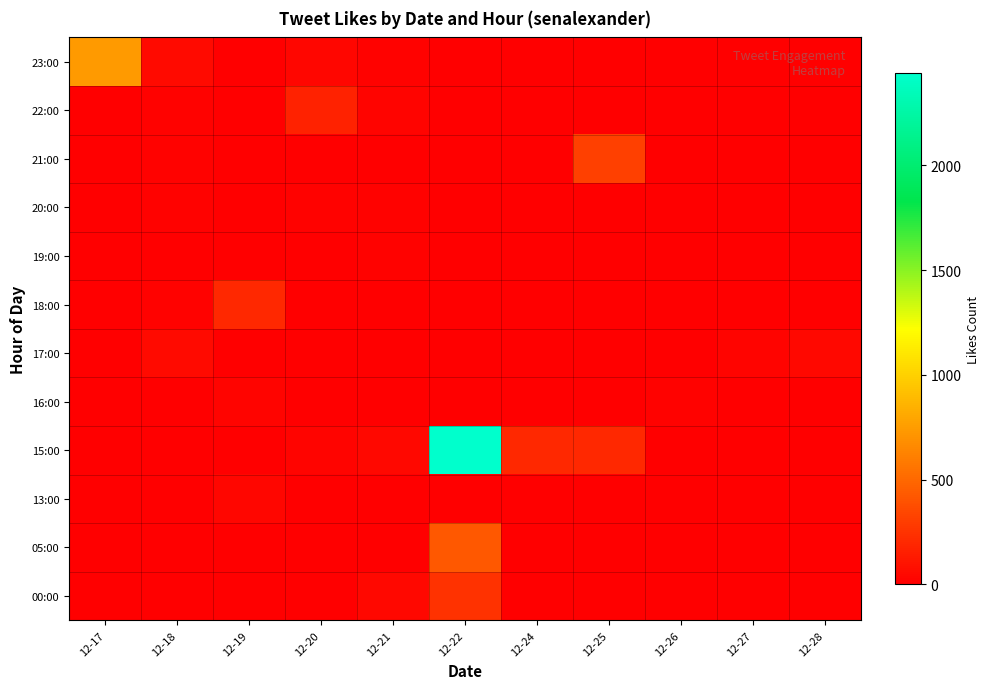

Reading left to right, list all the values displayed in this chart.

00:00: 12-17=0	12-18=0	12-19=0	12-20=0	12-21=46	12-22=246	12-24=0	12-25=0	12-26=0	12-27=0	12-28=0
05:00: 12-17=0	12-18=0	12-19=0	12-20=0	12-21=0	12-22=425	12-24=0	12-25=0	12-26=0	12-27=0	12-28=0
13:00: 12-17=0	12-18=0	12-19=35	12-20=0	12-21=0	12-22=0	12-24=0	12-25=0	12-26=0	12-27=0	12-28=0
15:00: 12-17=0	12-18=0	12-19=0	12-20=24	12-21=46	12-22=2439	12-24=200	12-25=200	12-26=0	12-27=0	12-28=0
16:00: 12-17=0	12-18=6	12-19=21	12-20=0	12-21=0	12-22=0	12-24=0	12-25=0	12-26=10	12-27=0	12-28=0
17:00: 12-17=0	12-18=50	12-19=0	12-20=0	12-21=0	12-22=0	12-24=0	12-25=0	12-26=0	12-27=26	12-28=40
18:00: 12-17=0	12-18=16	12-19=192	12-20=0	12-21=0	12-22=0	12-24=0	12-25=0	12-26=0	12-27=0	12-28=0
19:00: 12-17=0	12-18=8	12-19=0	12-20=0	12-21=17	12-22=0	12-24=0	12-25=0	12-26=0	12-27=0	12-28=0
20:00: 12-17=0	12-18=18	12-19=0	12-20=14	12-21=10	12-22=0	12-24=0	12-25=0	12-26=0	12-27=0	12-28=0
21:00: 12-17=0	12-18=12	12-19=0	12-20=0	12-21=0	12-22=0	12-24=0	12-25=310	12-26=0	12-27=0	12-28=0
22:00: 12-17=0	12-18=10	12-19=0	12-20=164	12-21=21	12-22=0	12-24=0	12-25=0	12-26=0	12-27=0	12-28=0
23:00: 12-17=742	12-18=54	12-19=0	12-20=37	12-21=19	12-22=0	12-24=0	12-25=0	12-26=0	12-27=0	12-28=0